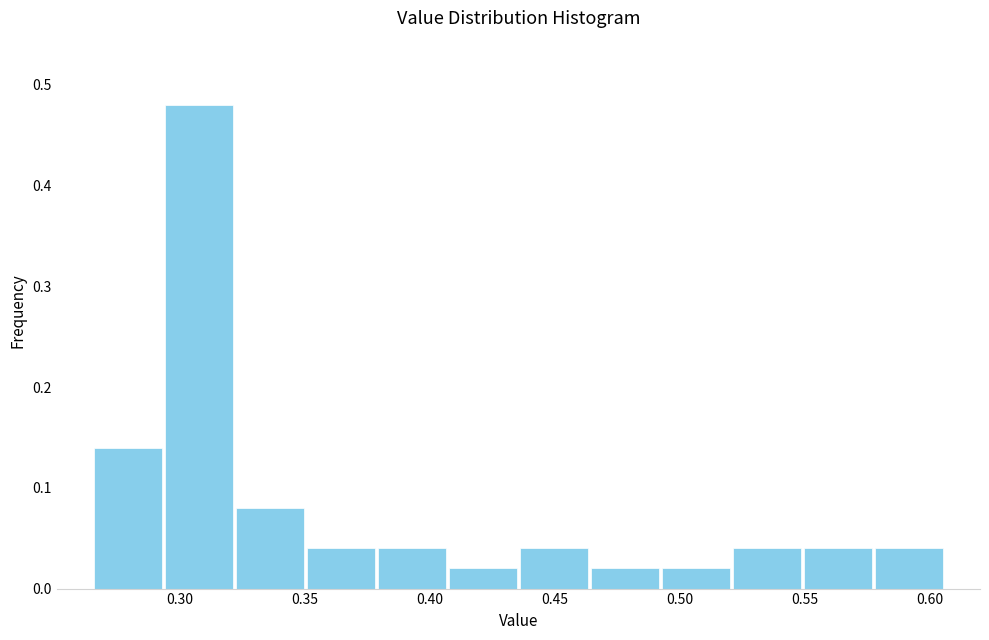

Reading left to right, list every bar in this chart as the range it spans on the x-axis followed by its height. Neither the bar edges nor the heights are printed on the chart, so give them approximately, as read against the axes.

0.265 to 0.295: 0.14
0.295 to 0.320: 0.48
0.320 to 0.350: 0.08
0.350 to 0.380: 0.04
0.380 to 0.405: 0.04
0.405 to 0.435: 0.02
0.435 to 0.465: 0.04
0.465 to 0.490: 0.02
0.490 to 0.520: 0.02
0.520 to 0.550: 0.04
0.550 to 0.580: 0.04
0.580 to 0.605: 0.04